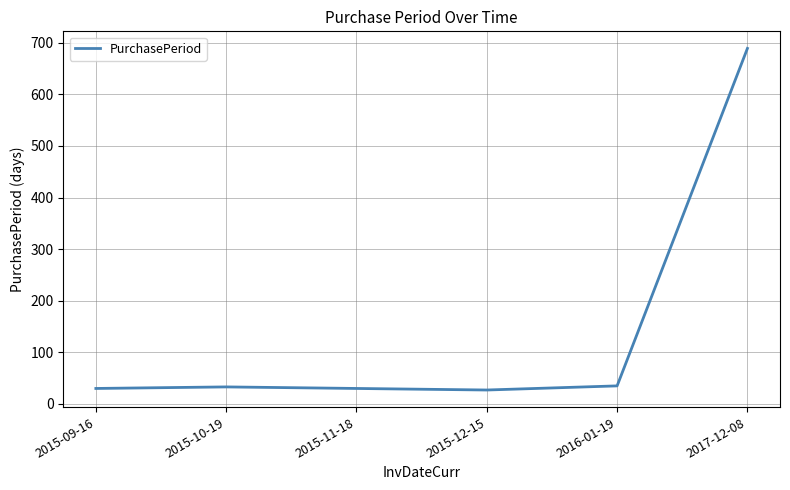

Read the value at 2015-09-16, to the nearest 10.

30